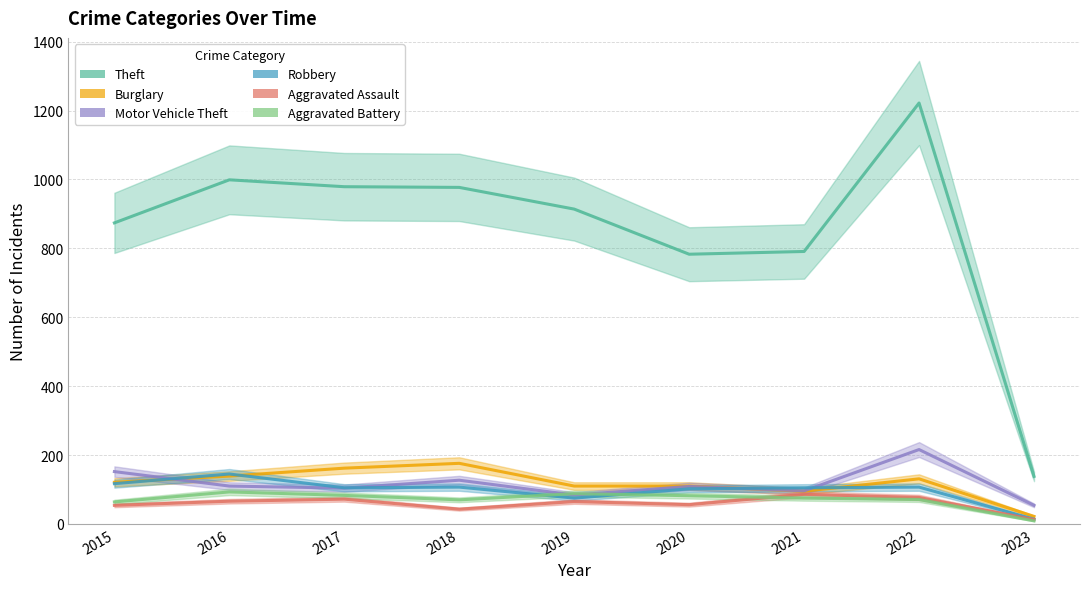

What is the average value of the Aggravated Assault series?

59